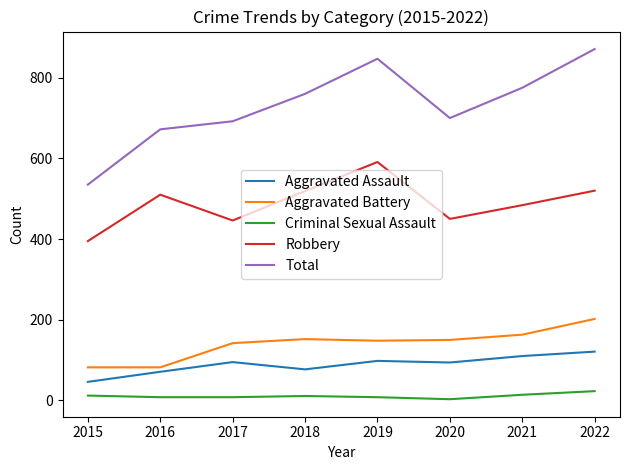

Which series has the largest total across all categories?

Total